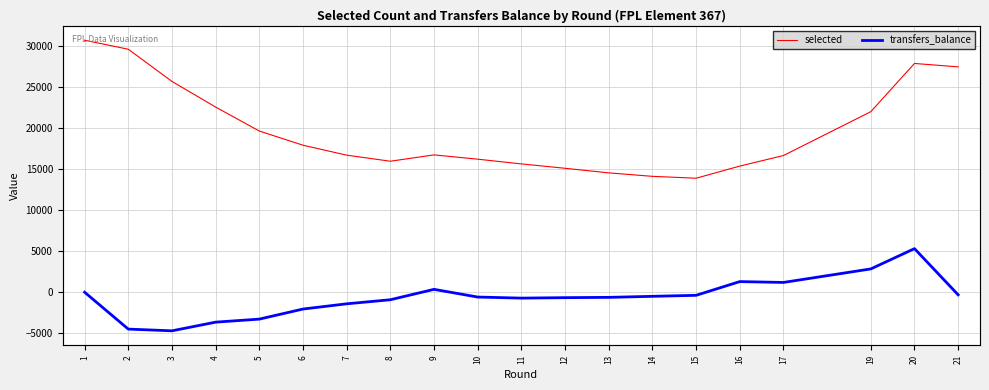

What is the maximum value shown in the chart?

30741